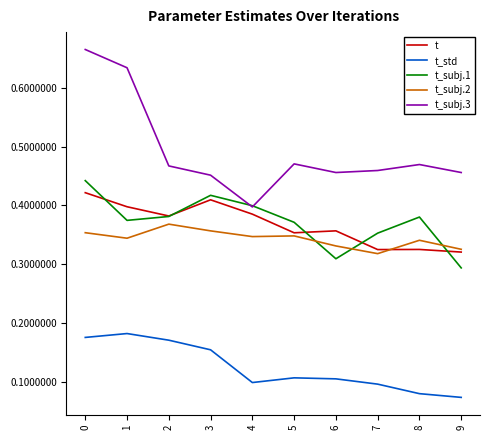

Between which two adjacent categories do t_subj.3 and t_subj.1 first intersect?

3 and 4